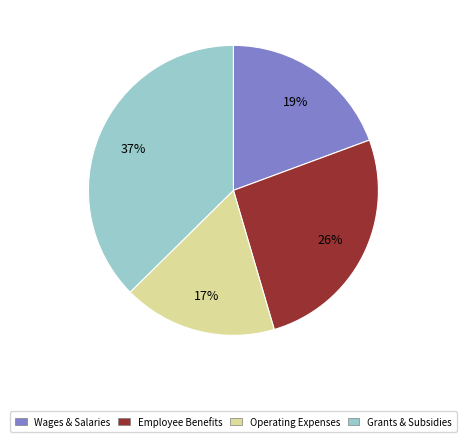

Is the sum of Operating Expenses and Employee Benefits greater than half?

No